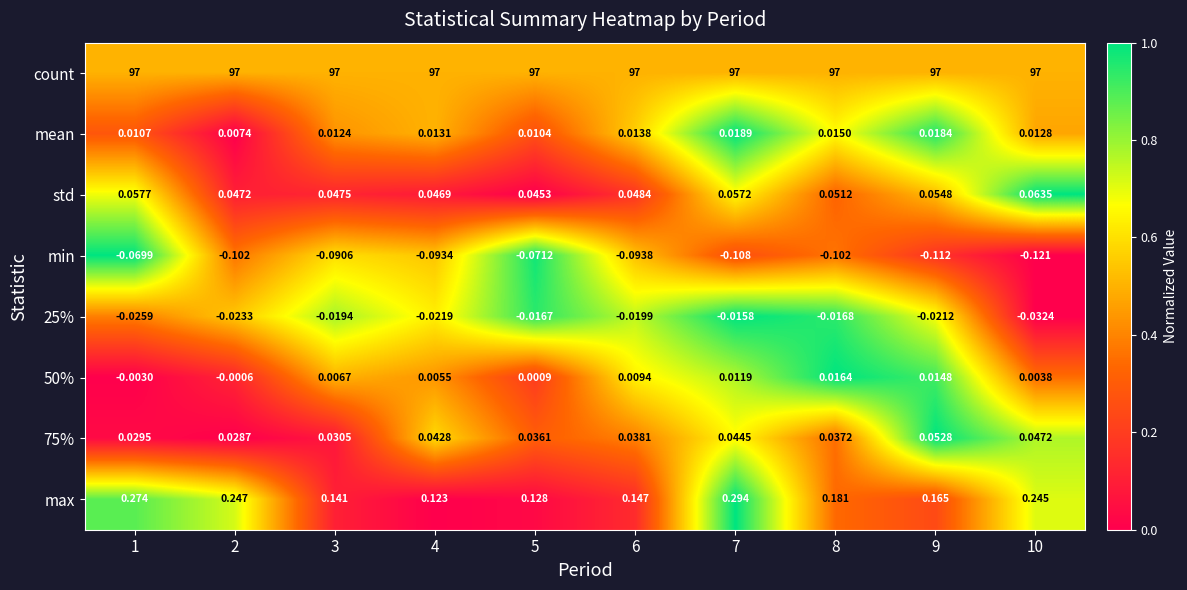

Which series has the largest total across all categories?

count